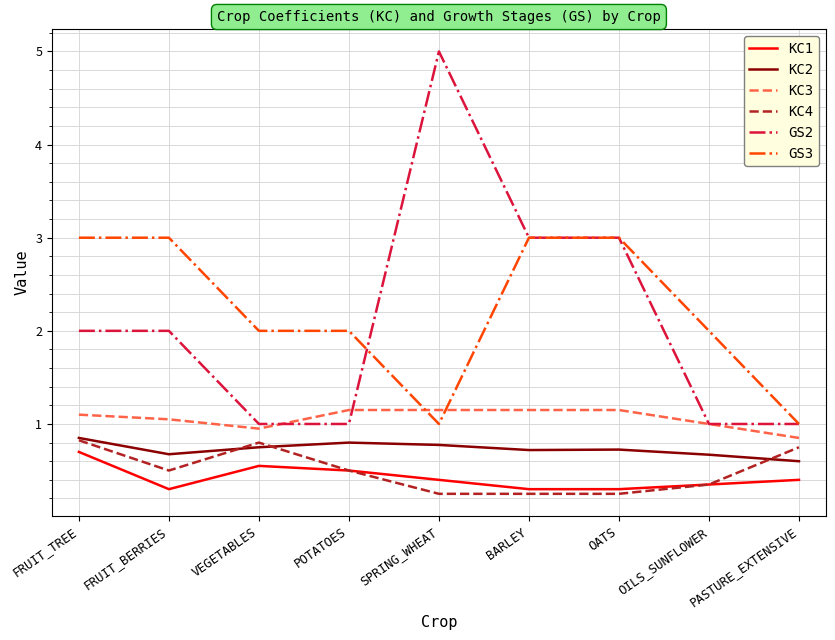

Which series has the largest total across all categories?

GS3